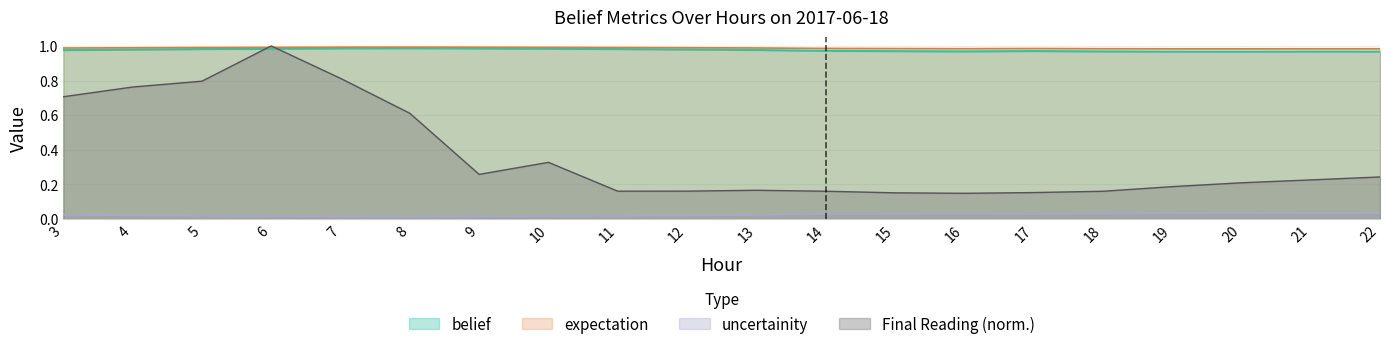

Read the Final Reading value at 6.

1.0